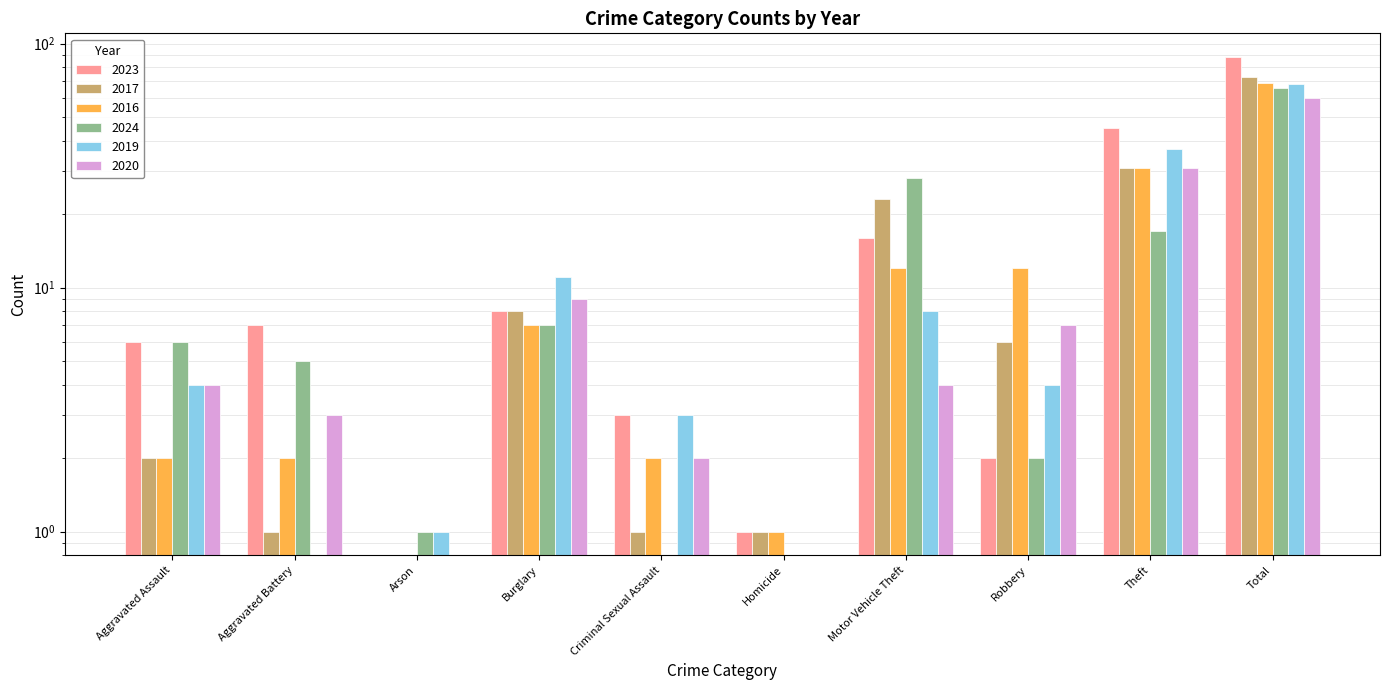

List the labels in order of 2016 value, largest first.

Total, Theft, Motor Vehicle Theft, Robbery, Burglary, Aggravated Assault, Aggravated Battery, Criminal Sexual Assault, Homicide, Arson